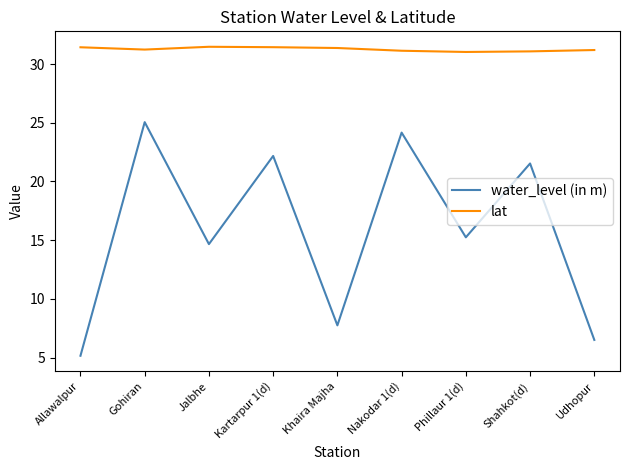

What is the approximate value of lat at Shahkot(d)?

31.1